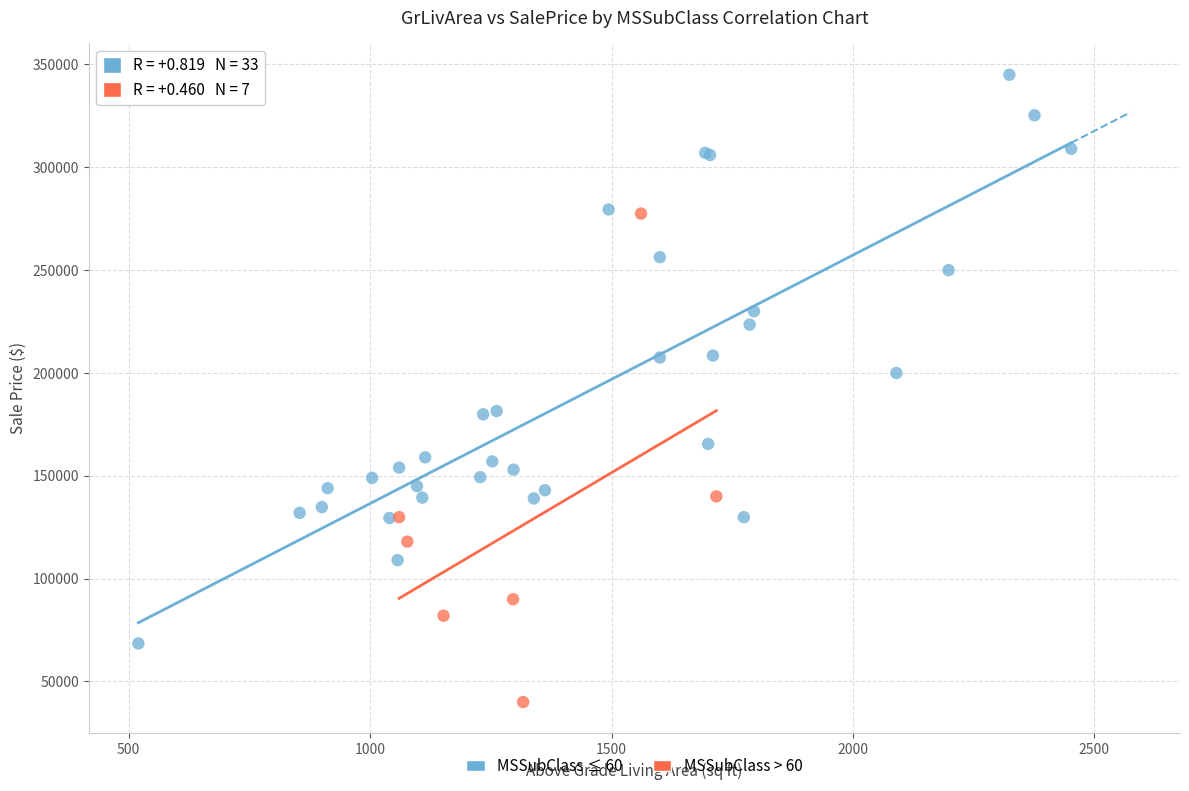

Which series has the largest Y range (max minus min)?

MSSubClass ≤ 60